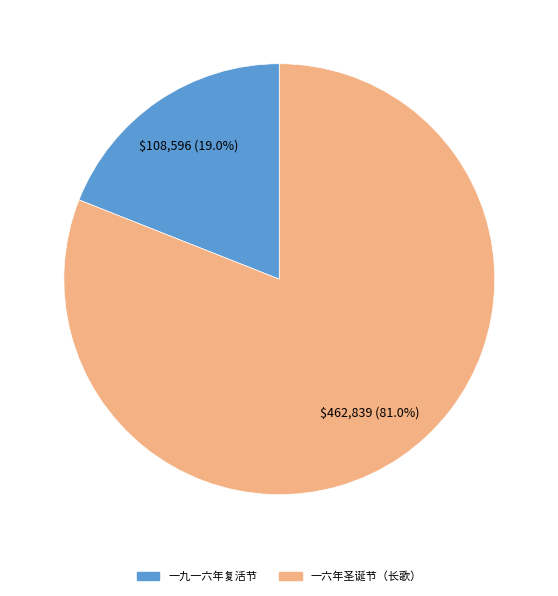

How many slices are in this pie chart?

2